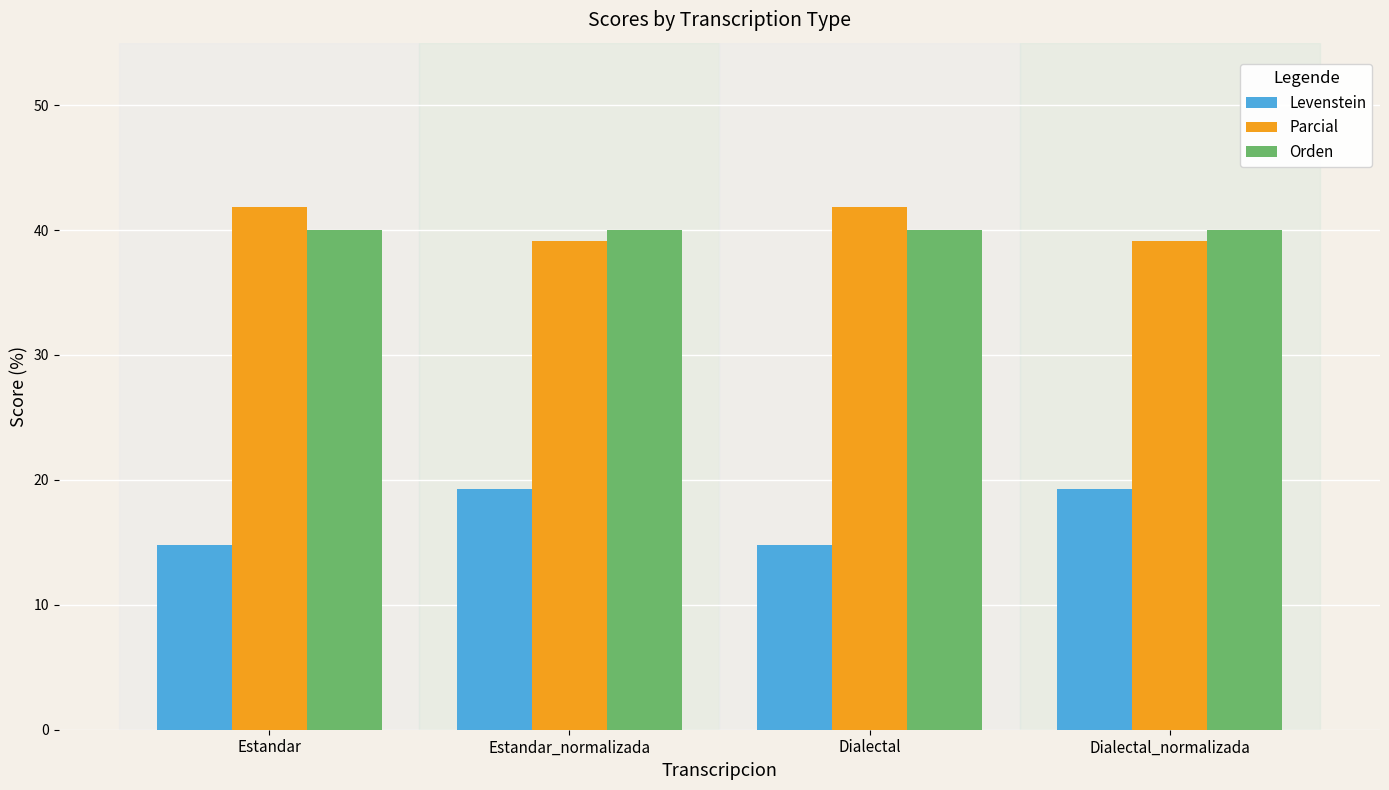

At which label does Levenstein first exceed 19?

Estandar_normalizada